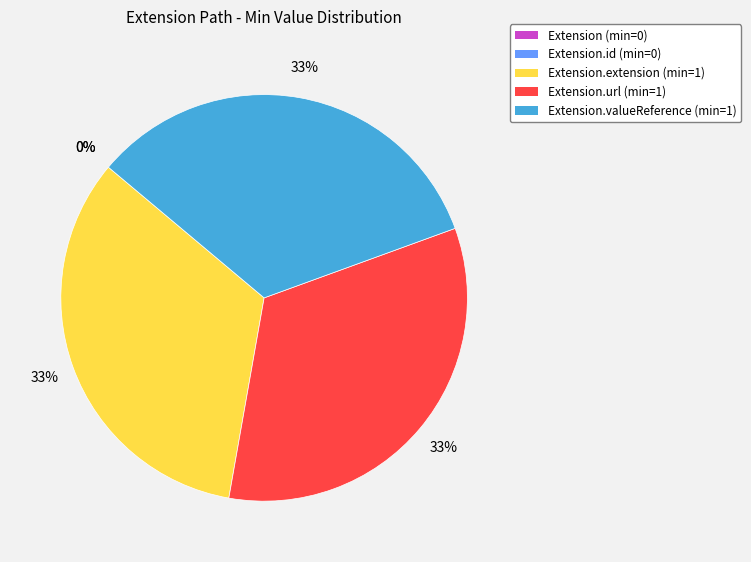

How many slices are in this pie chart?

5